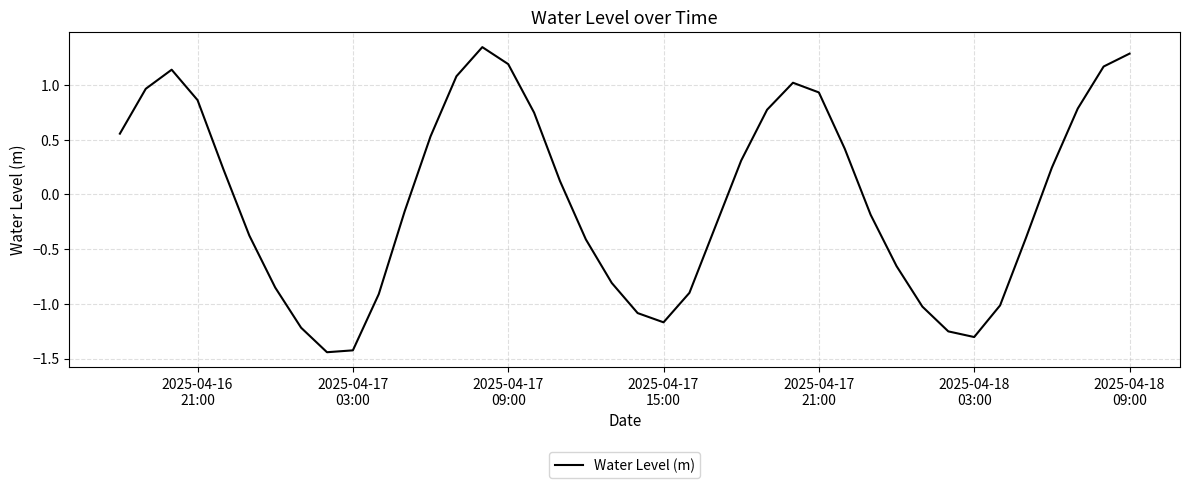

What is the smallest value displayed?

-1.4